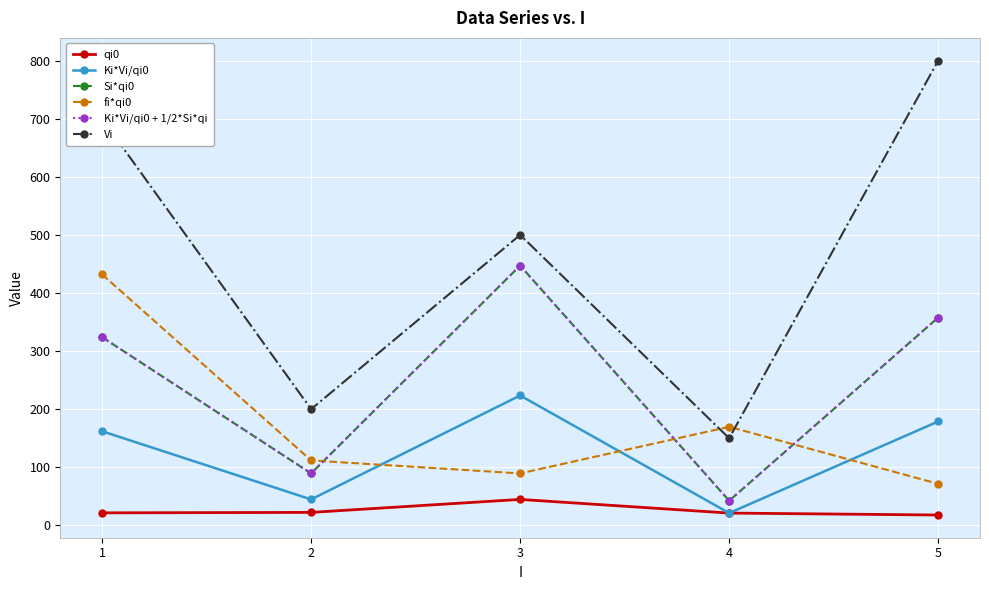

Reading left to right, list all the values displayed in this chart.

qi0: 1=21.6	2=22.4	3=44.7	4=21.2	5=17.9
Ki*Vi/qi0: 1=162.0	2=44.7	3=223.6	4=21.2	5=178.9
Si*qi0: 1=324.0	2=89.4	3=447.2	4=42.4	5=357.8
fi*qi0: 1=432.0	2=111.8	3=89.4	4=169.7	5=71.6
Ki*Vi/qi0 + 1/2*Si*qi: 1=324.0	2=89.4	3=447.2	4=42.4	5=357.8
Vi: 1=700.0	2=200.0	3=500.0	4=150.0	5=800.0